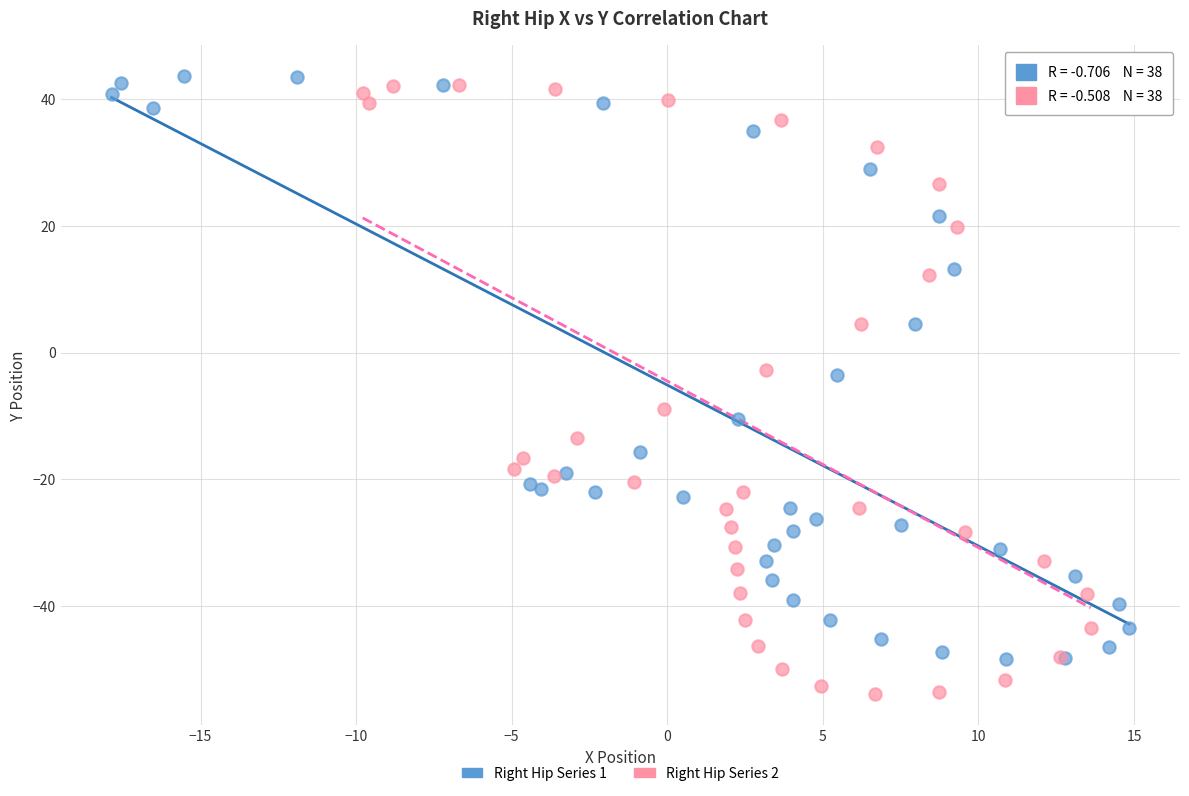

Which series reaches the minimum Y coordinate?

Right Hip Series 2